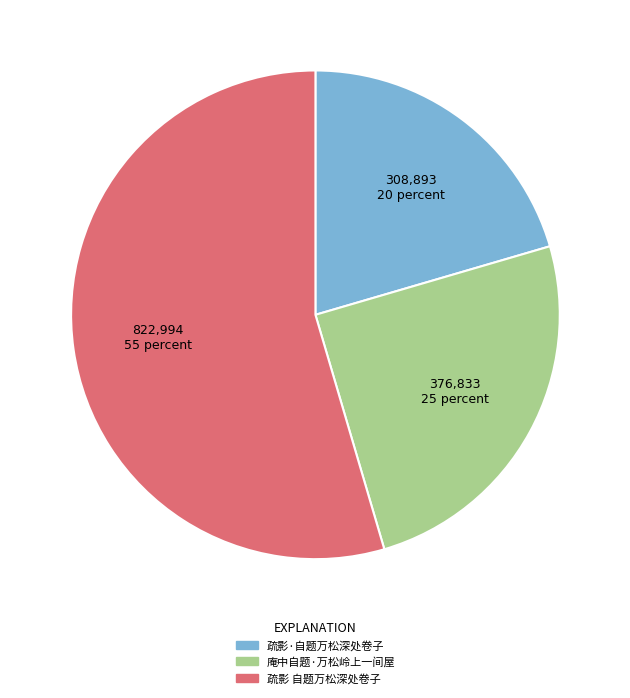

Combined, do 疏影·自题万松深处卷子 and 庵中自题·万松岭上一间屋 account for over 50%?

No